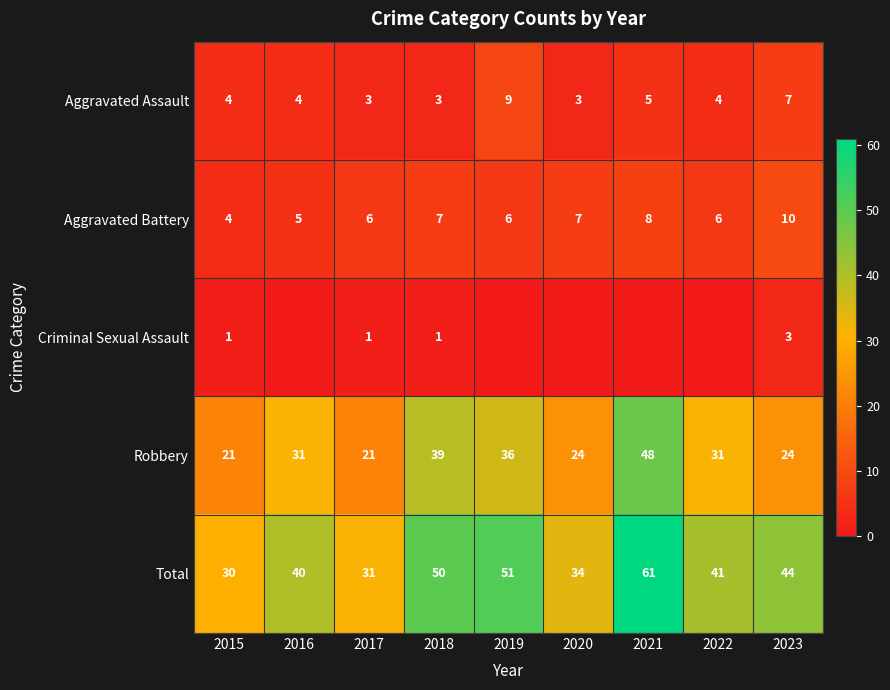

How many values in the Aggravated Assault series are below 4?

3